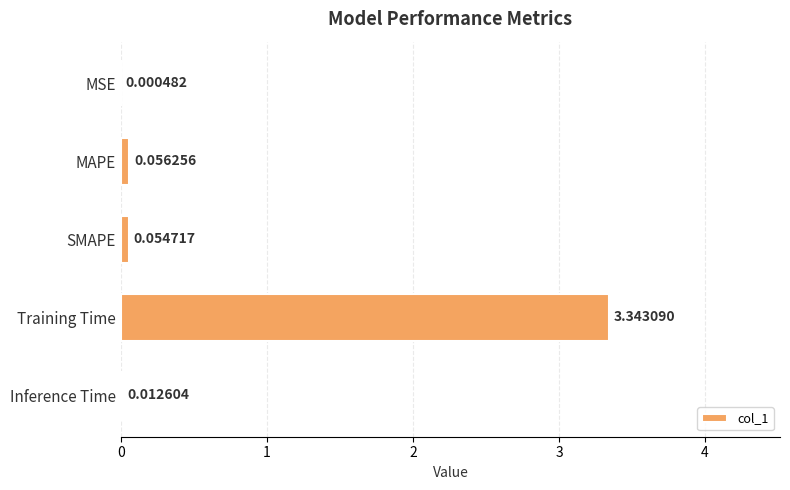

At which label is the value closest to 1?

MAPE